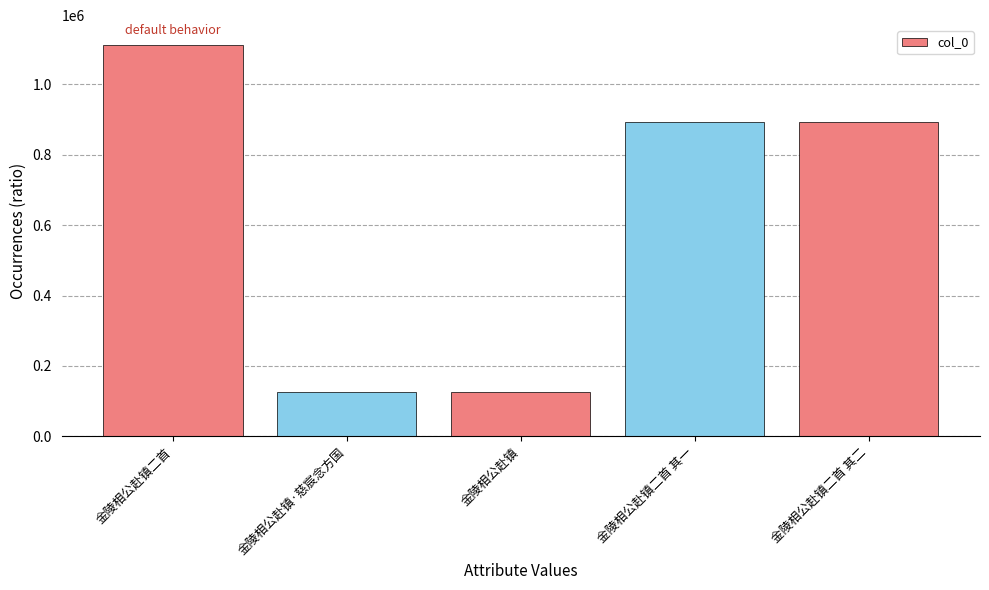

Is it true that the value at 金陵相公赴镇二首 is 1112232?

True